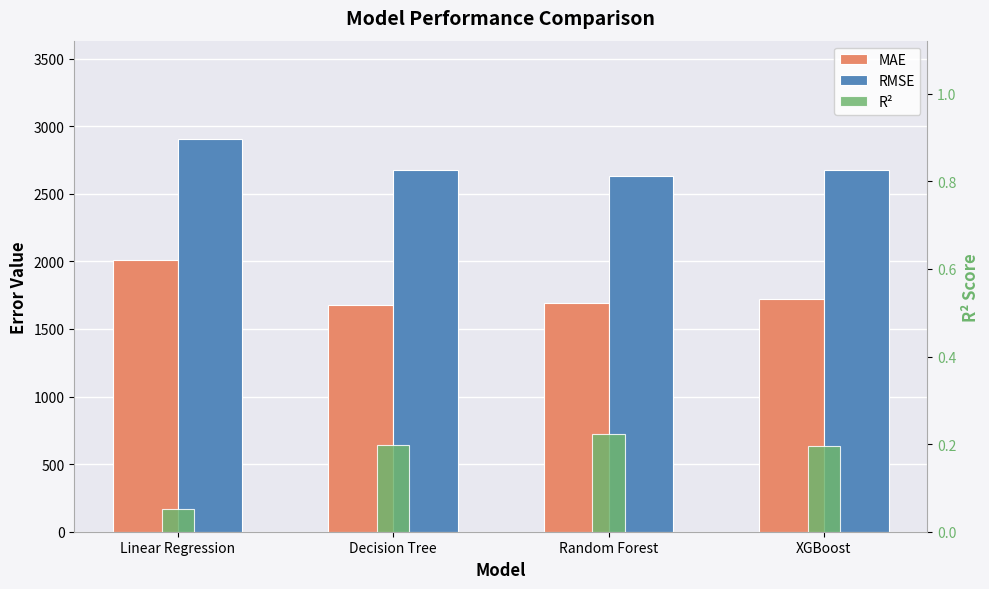

What value does the RMSE series have at Random Forest?

2628.0